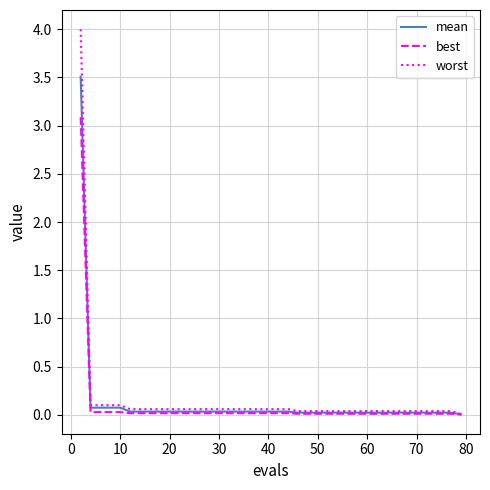

Rank the series by their maximum value, from highest to lowest.

worst, mean, best